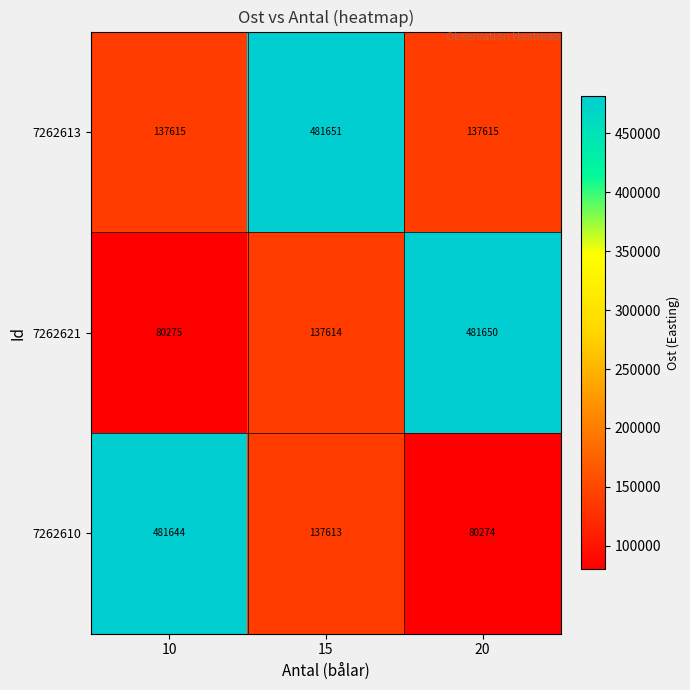

What is the maximum value shown in the chart?

481651